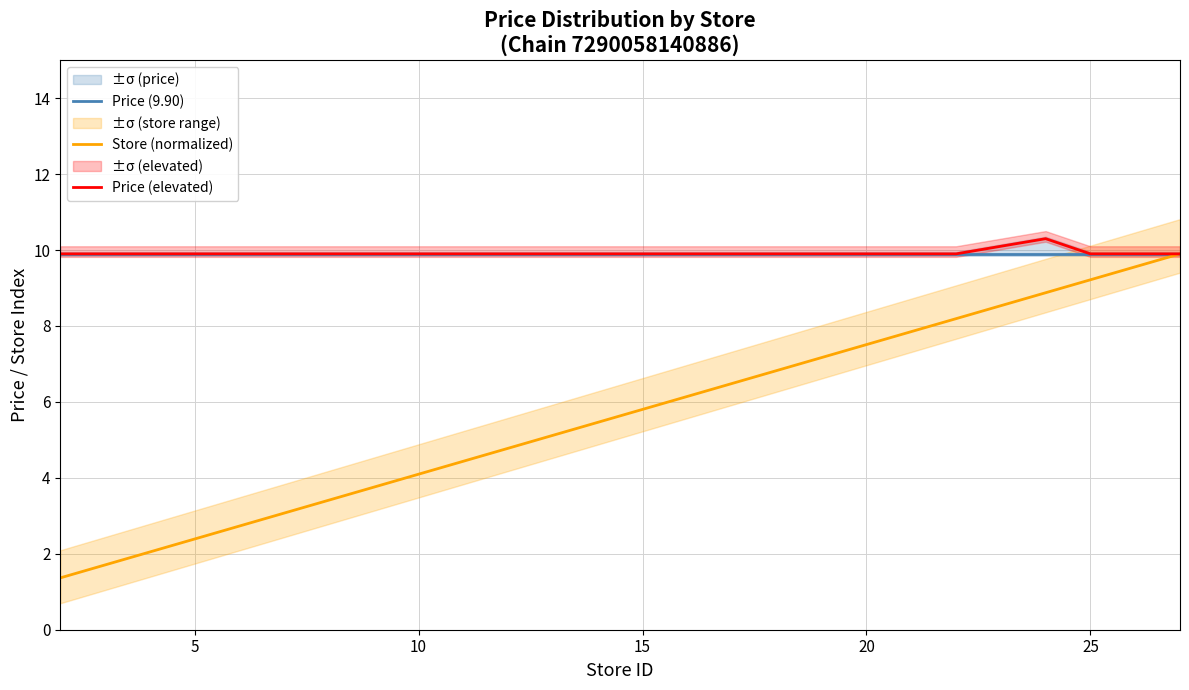

What is the lowest value of the Price (9.90) series?

9.9